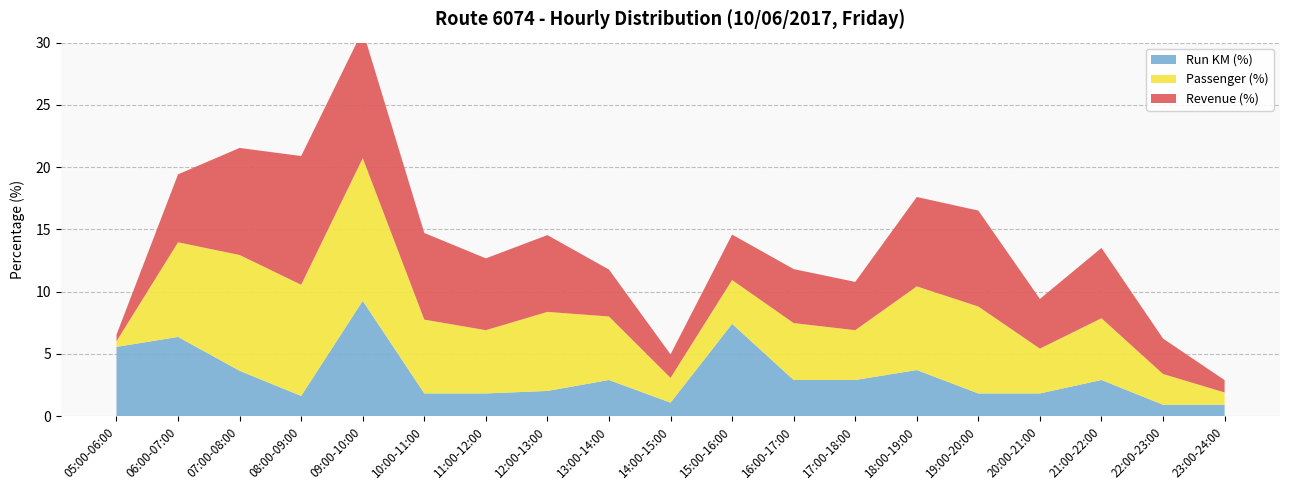

Reading right to left, transcribe all the data shown in this chart.

Run KM (%): 0.9	0.9	2.9	1.8	1.8	3.7	2.9	2.9	7.4	1.1	2.9	2.0	1.8	1.8	9.3	1.6	3.6	6.4	5.6
Passenger (%): 1.0	2.5	5.0	3.6	7.0	6.7	4.0	4.6	3.5	2.0	5.1	6.3	5.1	5.9	11.5	8.9	9.3	7.6	0.5
Revenue (%): 1.0	2.9	5.7	4.0	7.7	7.2	3.9	4.3	3.6	1.9	3.8	6.2	5.8	7.0	10.3	10.3	8.6	5.5	0.5